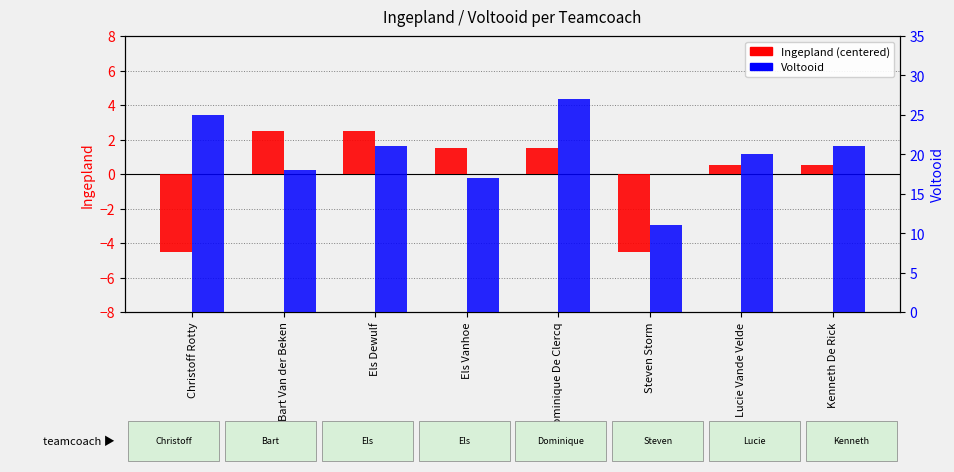

The Ingepland series shows 0.1 at Lucie Vande Velde. True or false?

False